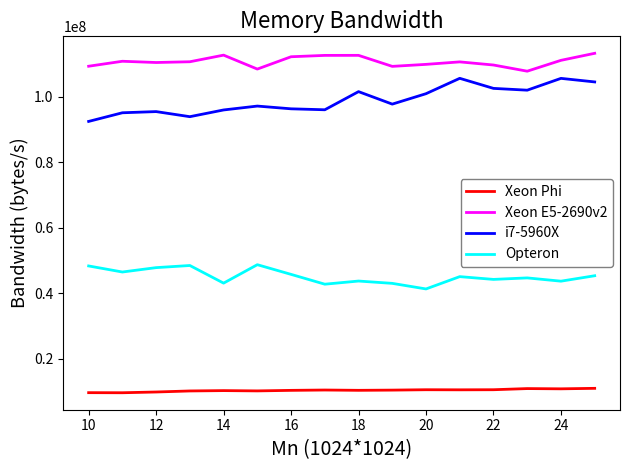

List the series in order of their peak value, lowest first.

Xeon Phi, Opteron, i7-5960X, Xeon E5-2690v2